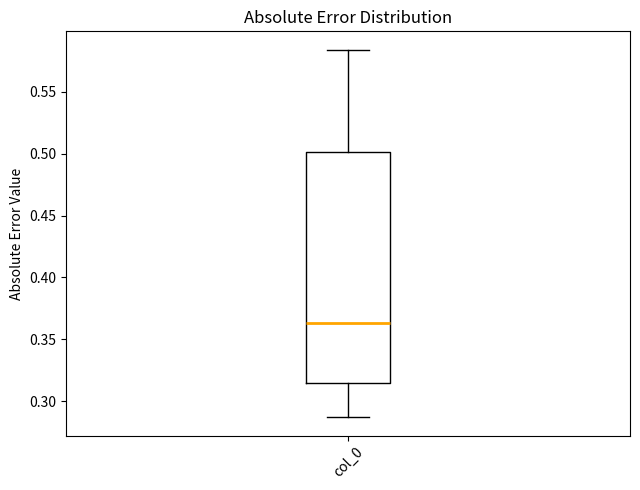

Read this box plot against the y-axis: the position of the median line, the range covered by the box, and the ends of both whiskers. The values are not printed on the chart, so give them approximately, as read against the axis.

median 0.365, box 0.315 to 0.500, whiskers 0.285 to 0.585